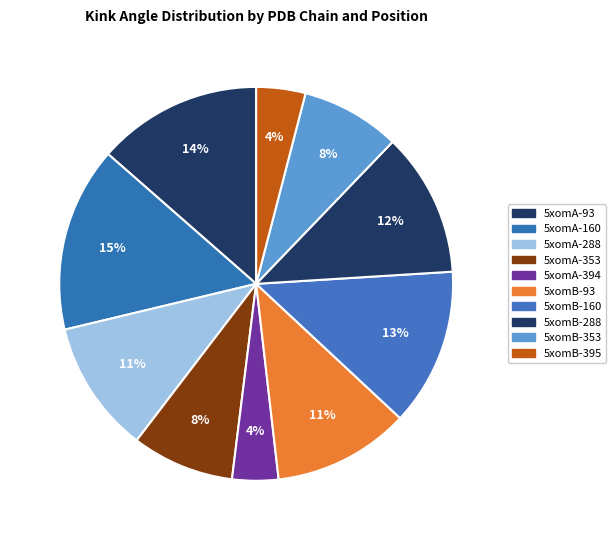

How many slices are in this pie chart?

10